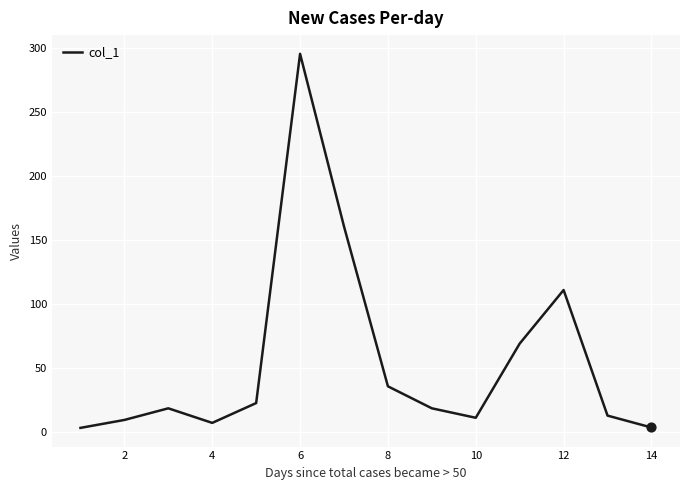

What is the maximum value shown in the chart?

295.6